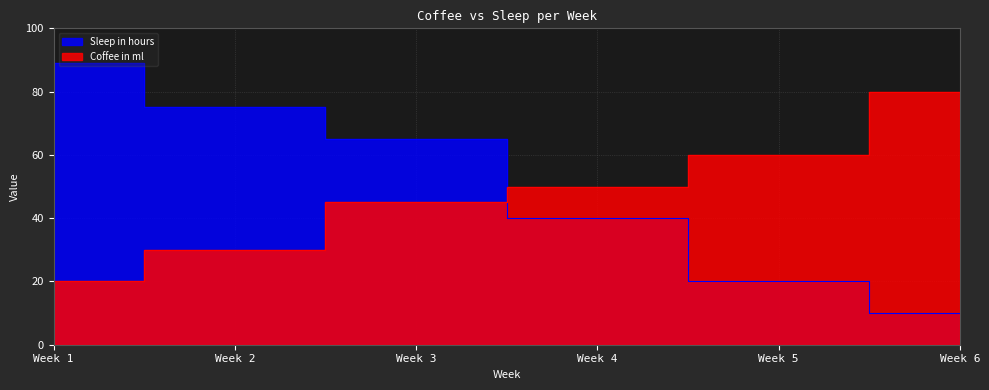

Rank the series by their average value, from highest to lowest.

Sleep in hours, Coffee in ml